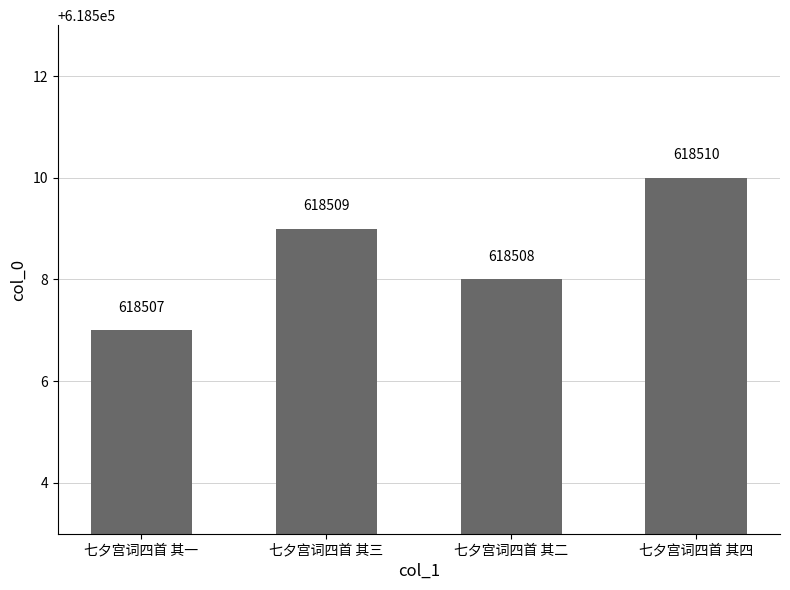

At which category does the chart reach its minimum across all series?

七夕宫词四首 其一